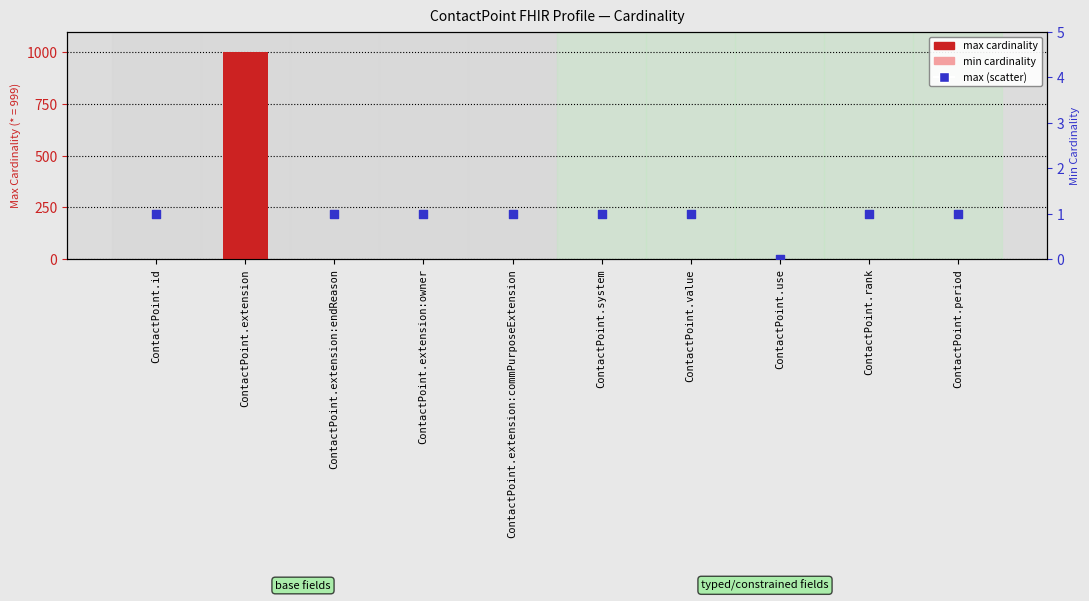

Is the value of max cardinality at ContactPoint.extension:commPurposeExtension greater than the value of min cardinality at ContactPoint.rank?

Yes